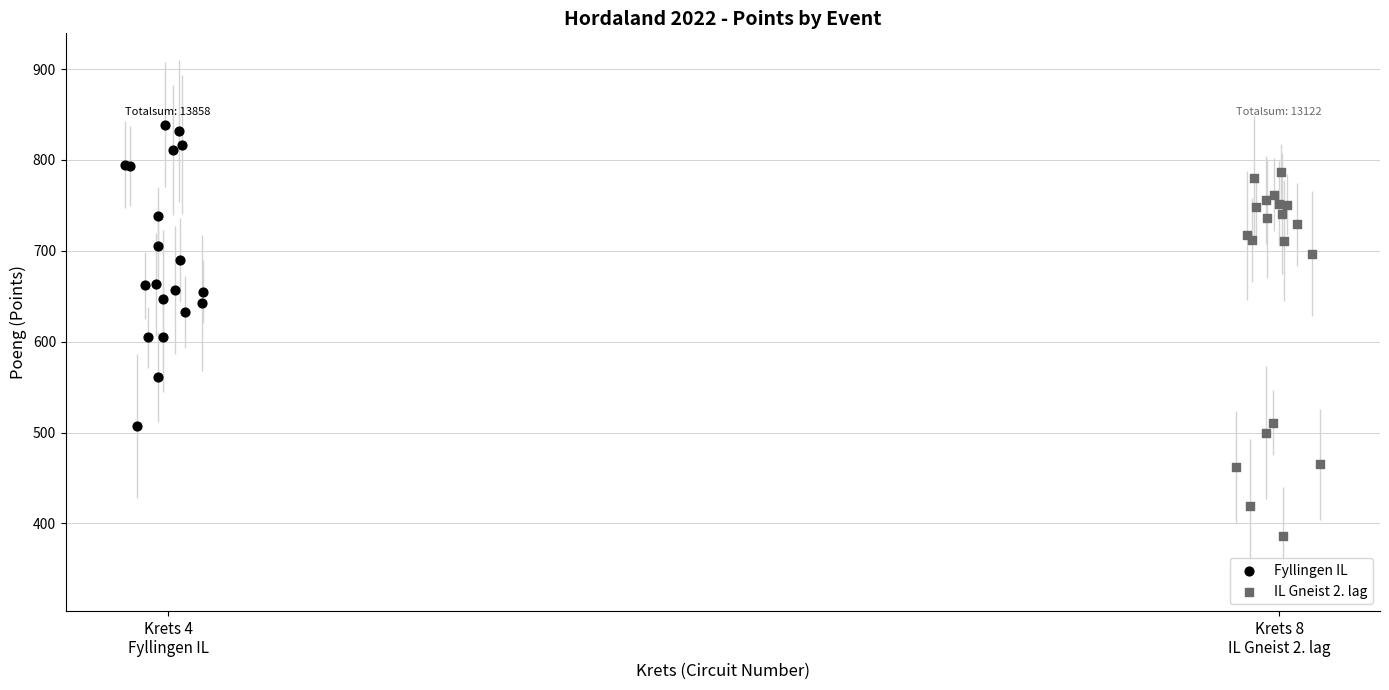

Which series contains the lowest Y value?

IL Gneist 2. lag